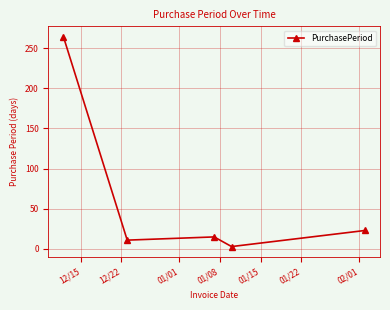

Reading left to right, list all the values displayed in this chart.

264	11	15	3	23